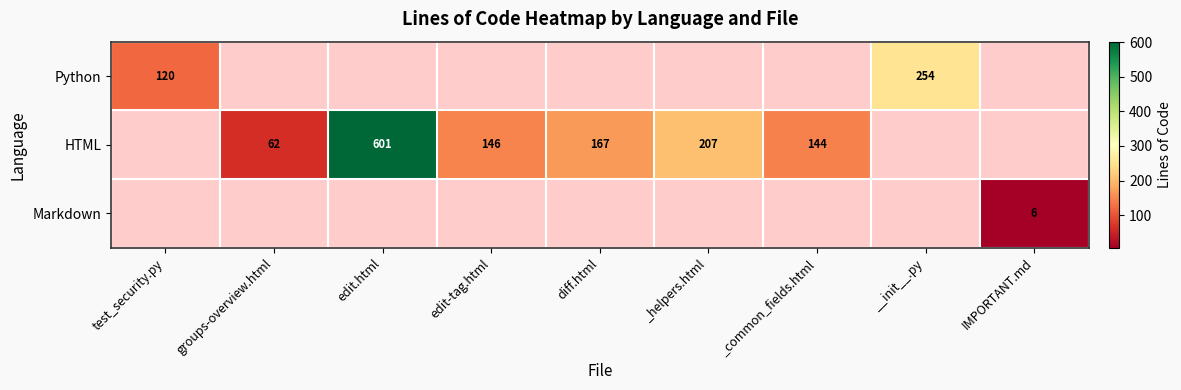

Is the value of Python at __init__.py greater than the value of HTML at edit.html?

No